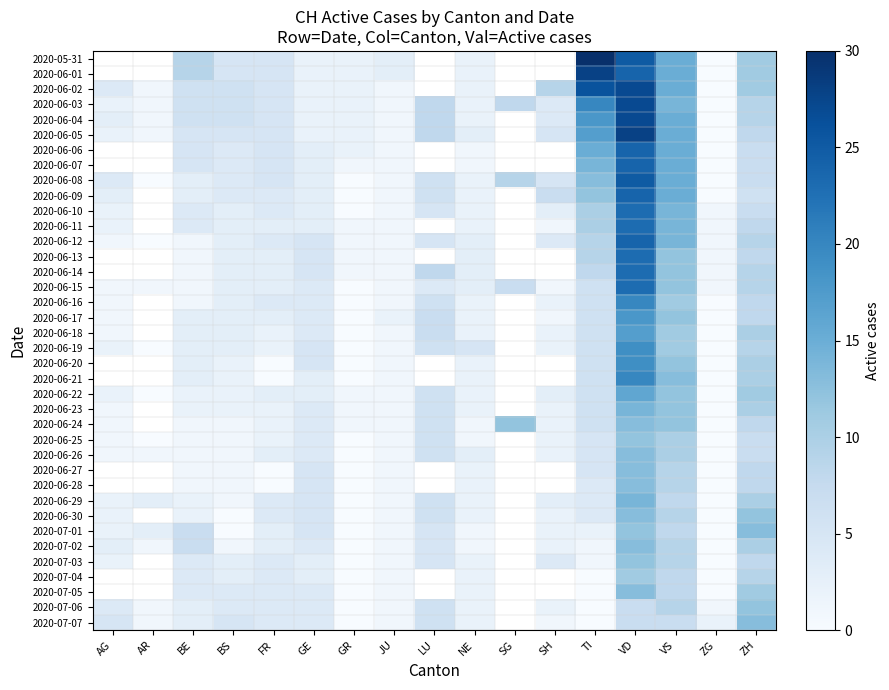

Where does the 2020-07-01 series first go above 3?

BE